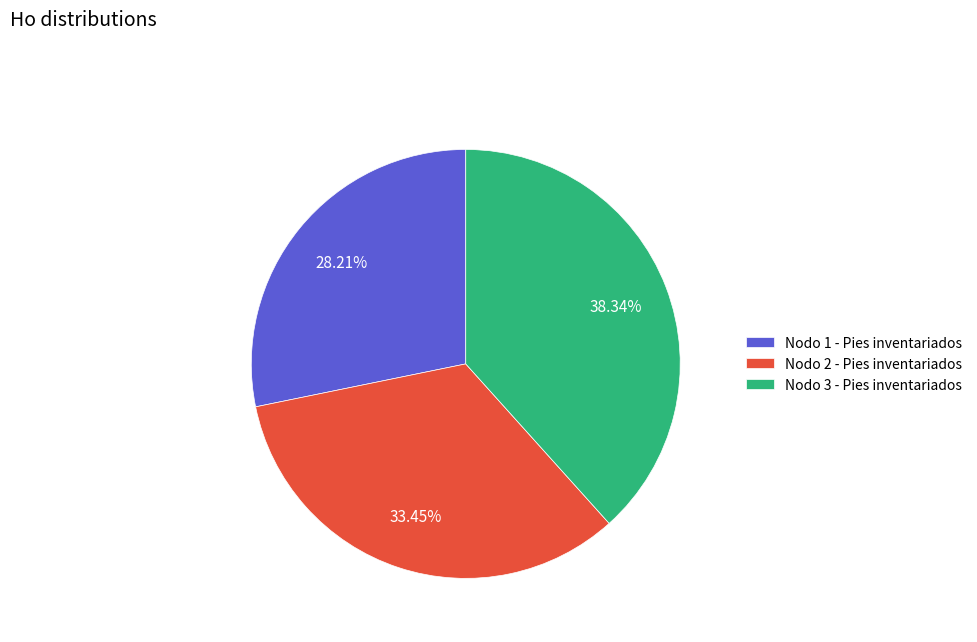

Is there a majority slice in this chart?

No